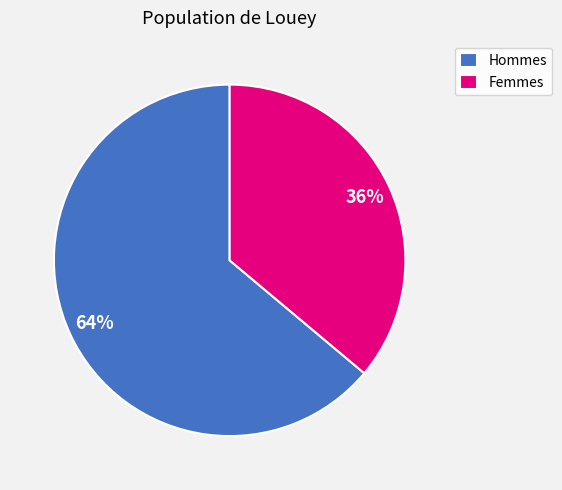

Does any single category account for the majority?

Yes